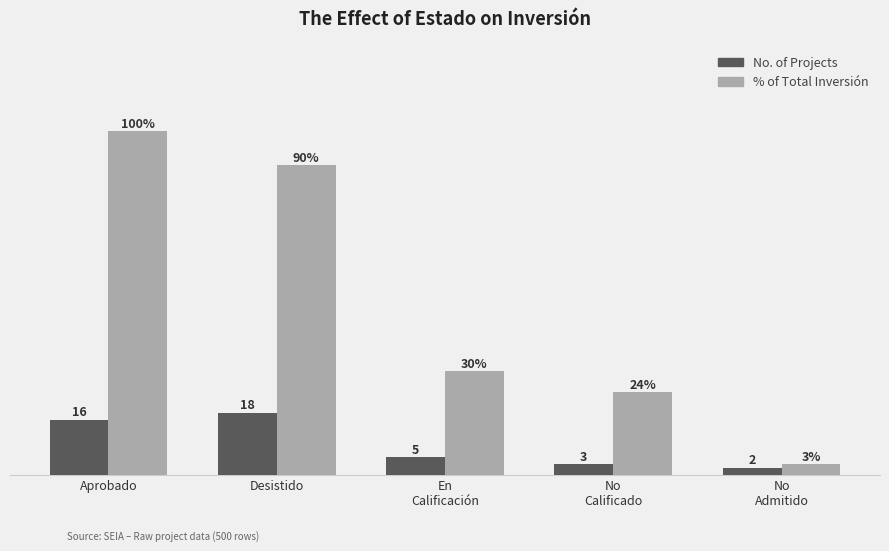

Does the chart contain stacked bars?

No